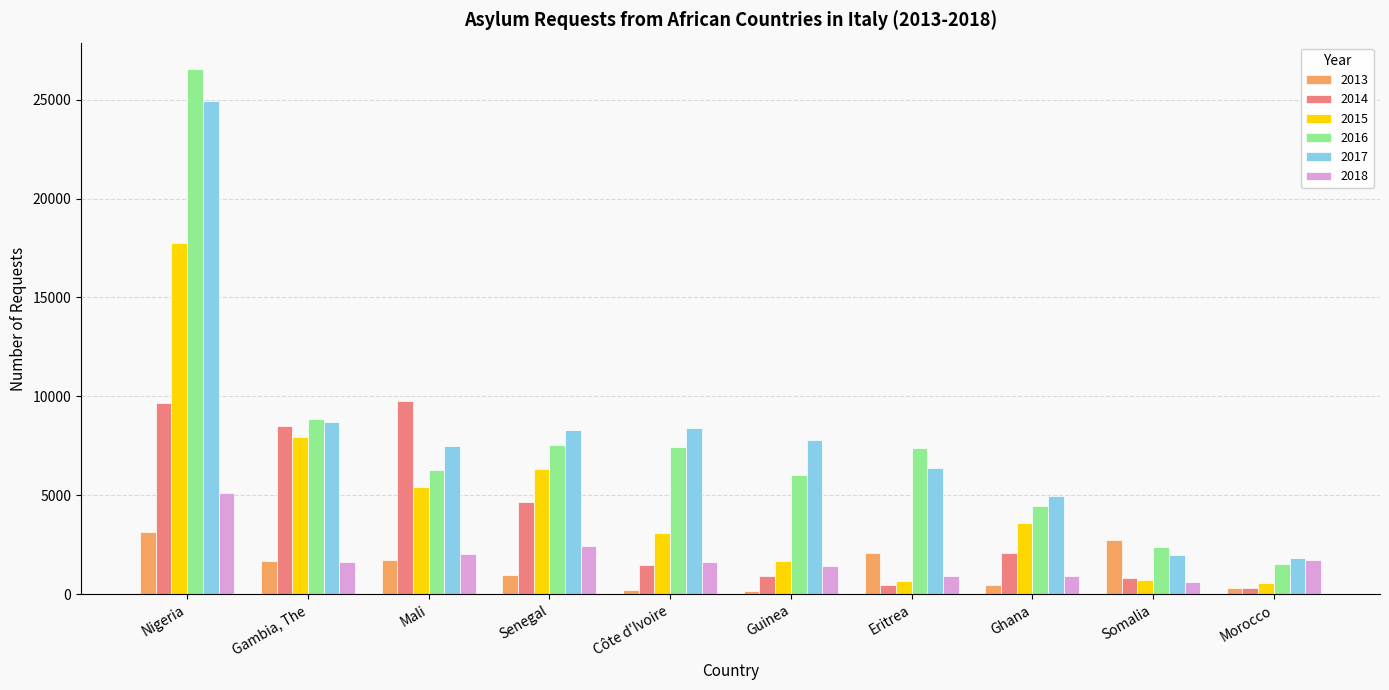

What is the smallest value displayed?

155